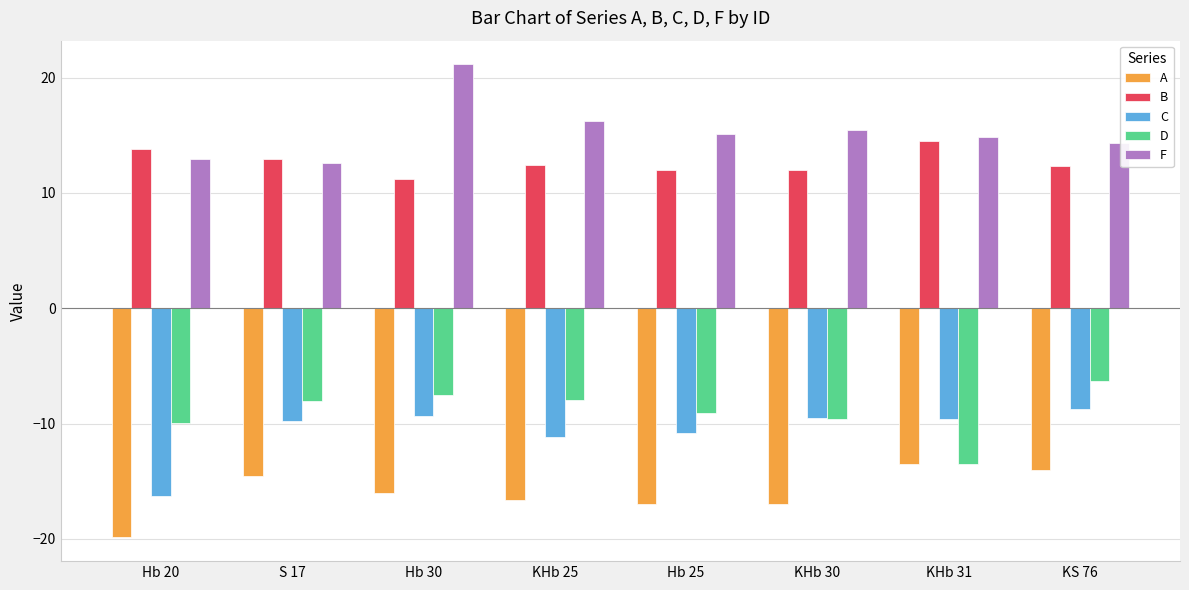

Which series has the largest total across all categories?

F